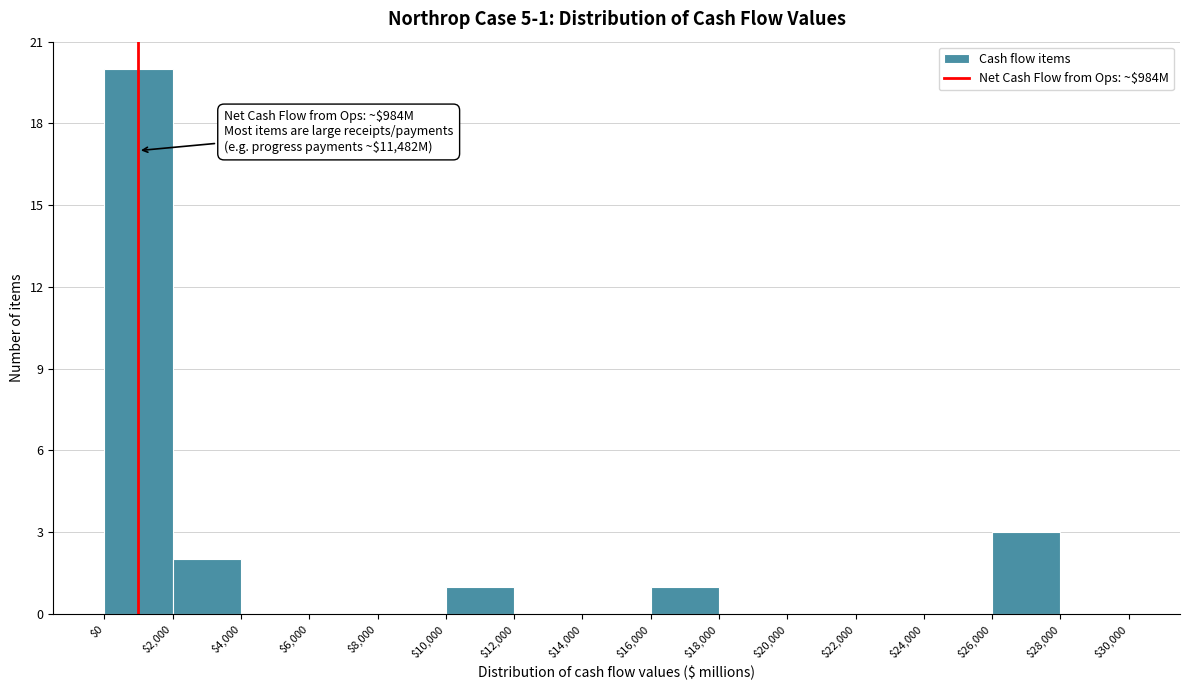

Which range on the x-axis has the tallest bar?

$0 to $2,000